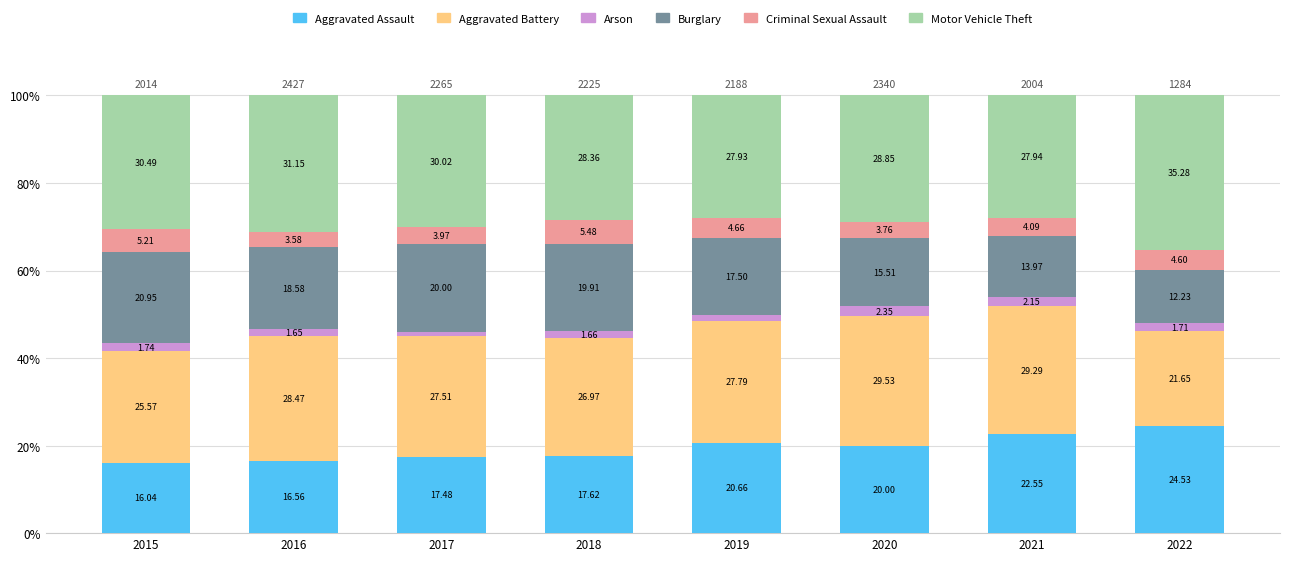

What is the difference between the maximum and minimum values in the Aggravated Assault series?

8.5